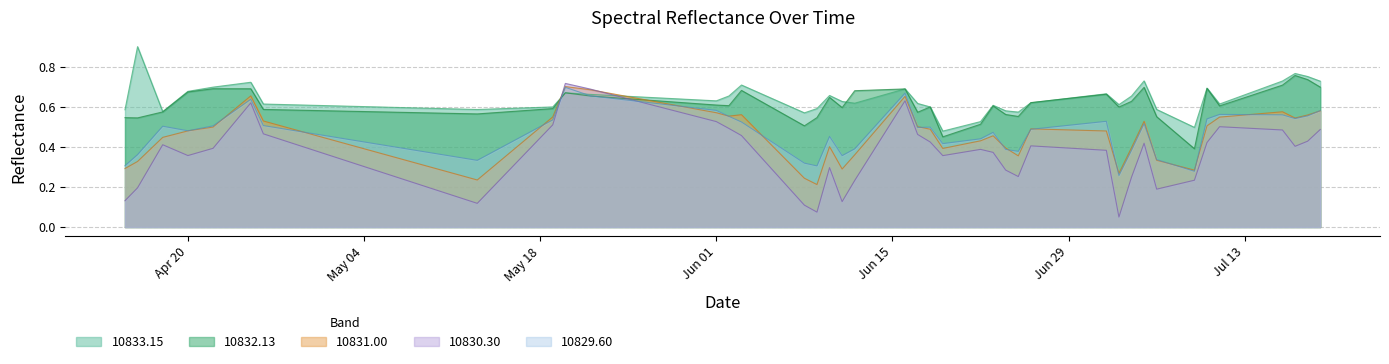

At how many categories does at least one series exceed 0?

40